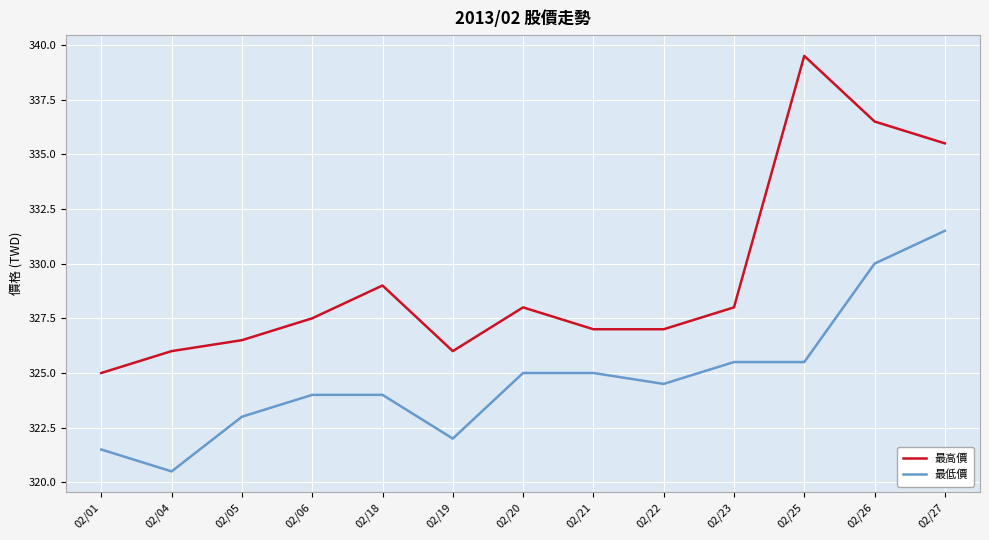

Between 02/21 and 02/25, which series saw the biggest shift?

最高價